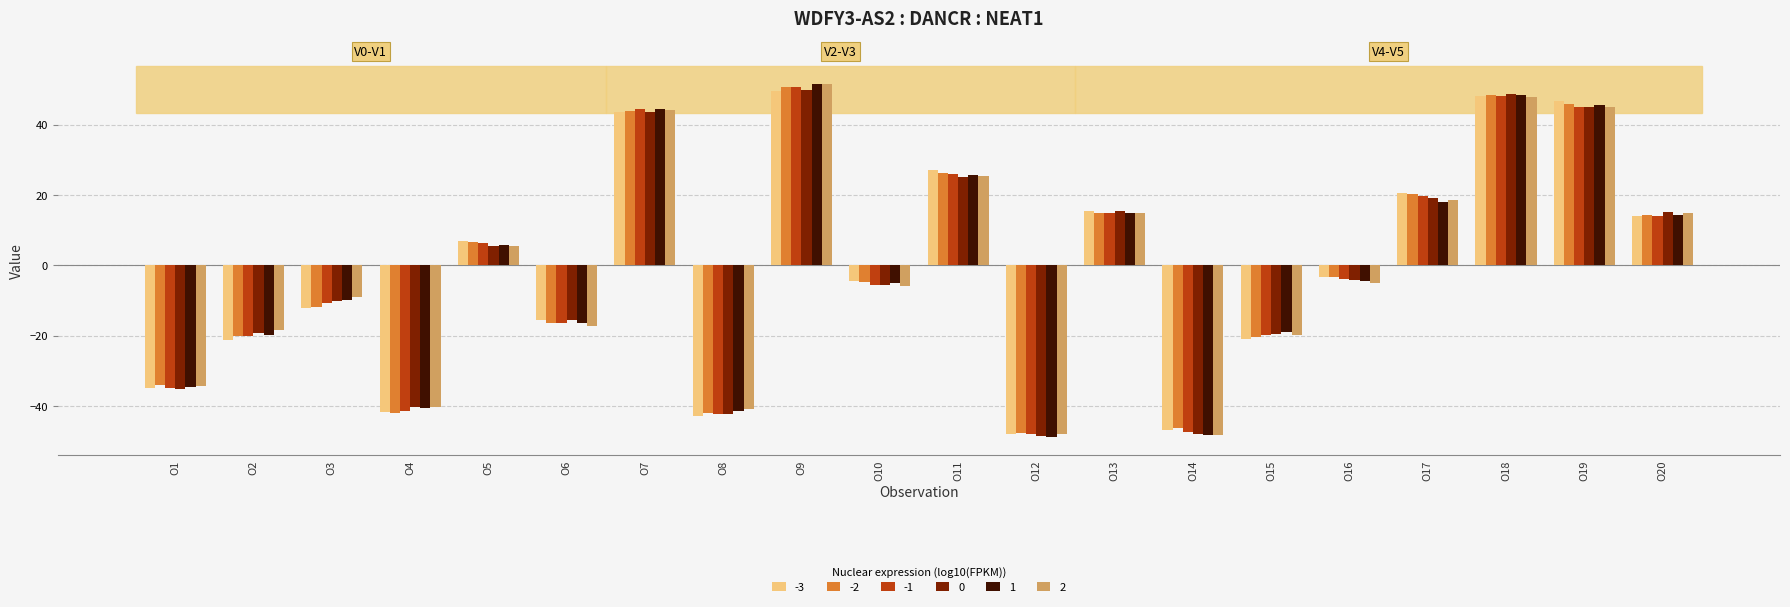

What is the total value across all series at O13?

90.4